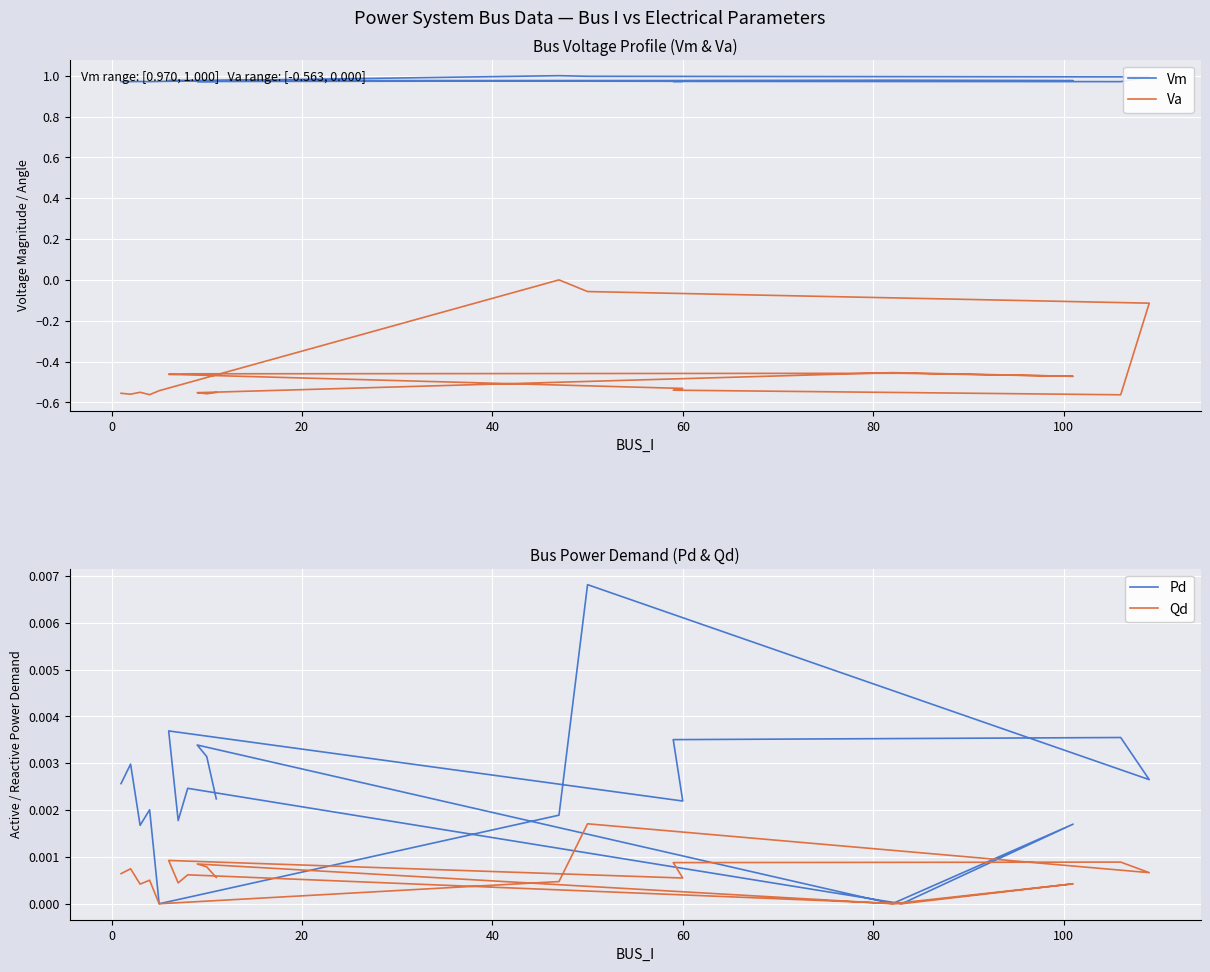

True or false: Qd and Va intersect in this chart.

False